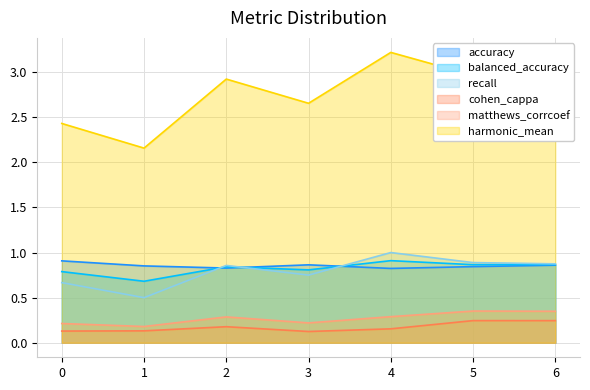

True or false: matthews_corrcoef has more than 2 points higher than both neighbors.

False